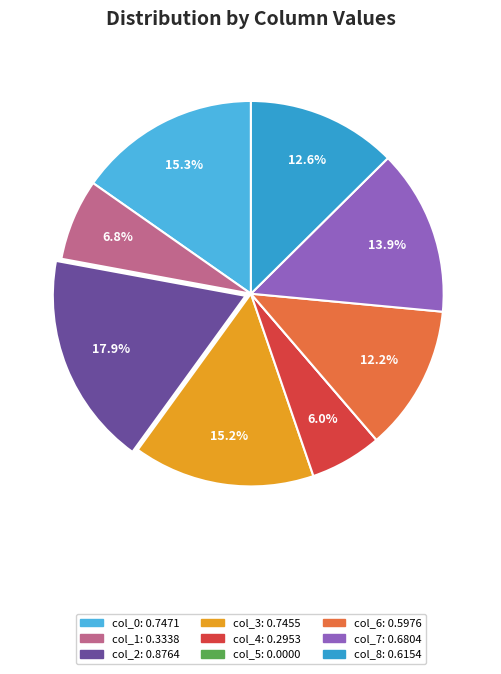

Between col_0 and col_5, which is larger?

col_0